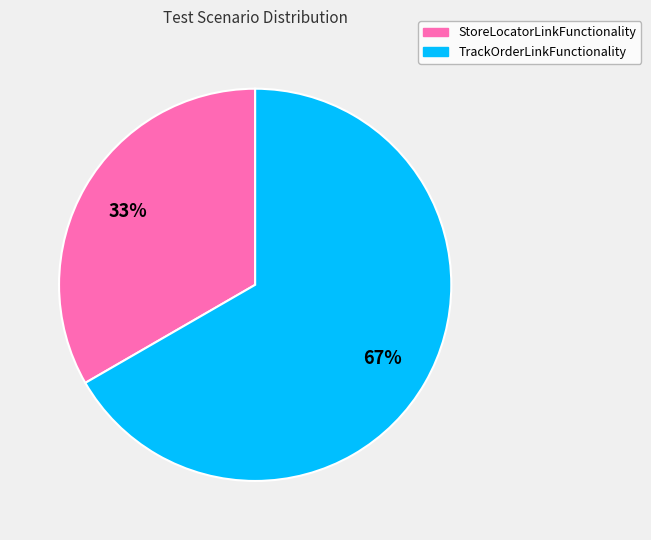

To the nearest percent, what portion does StoreLocatorLinkFunctionality represent?

33%